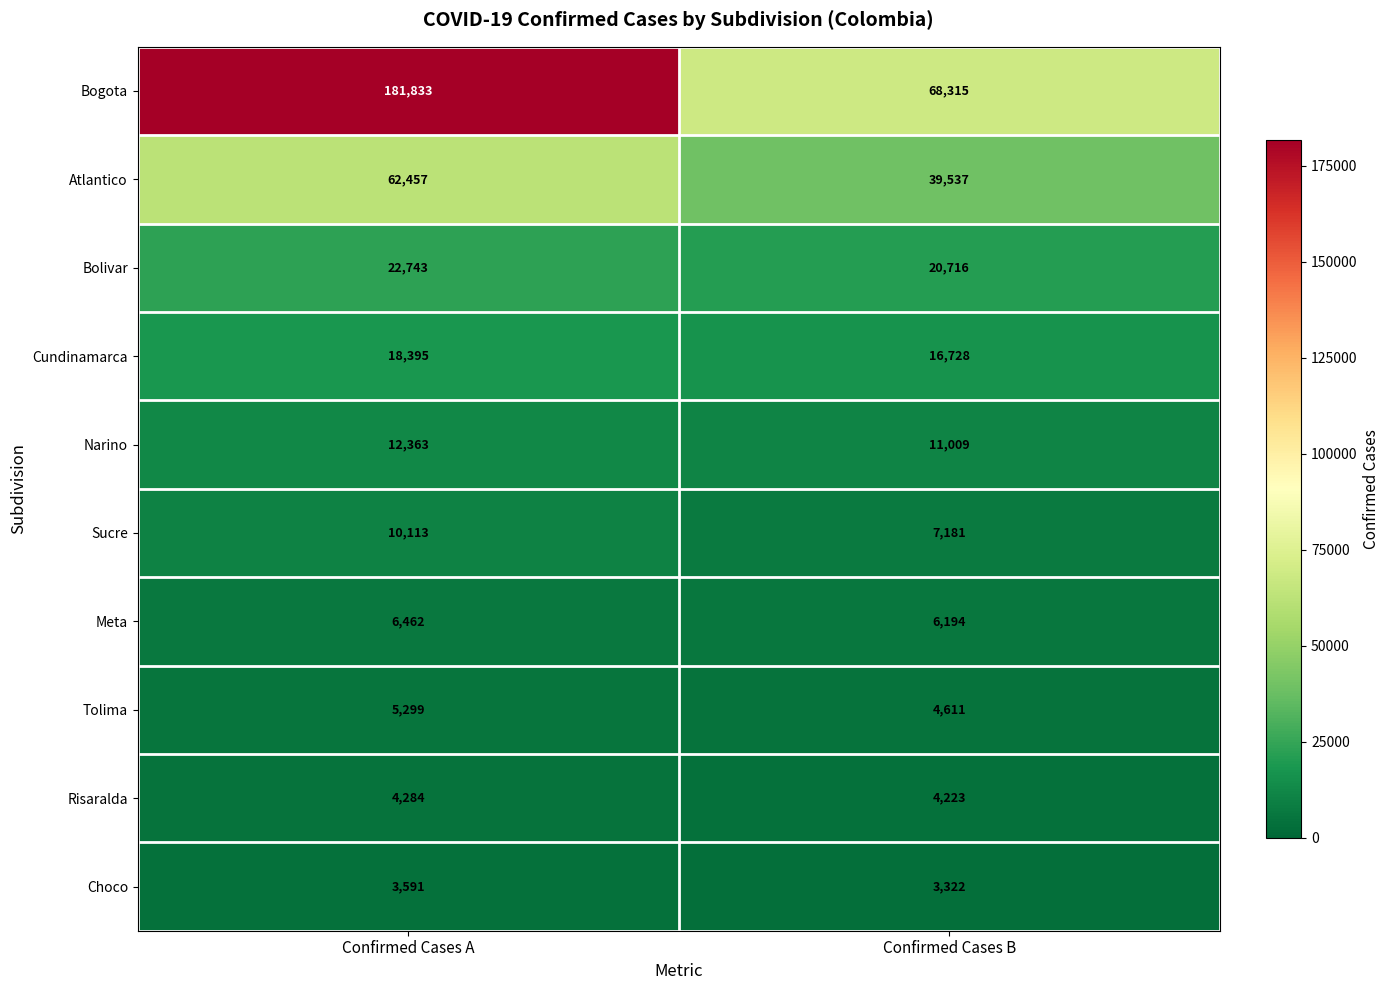

Reading right to left, transcribe all the data shown in this chart.

Bogota: Confirmed Cases B=68315	Confirmed Cases A=181833
Atlantico: Confirmed Cases B=39537	Confirmed Cases A=62457
Bolivar: Confirmed Cases B=20716	Confirmed Cases A=22743
Cundinamarca: Confirmed Cases B=16728	Confirmed Cases A=18395
Narino: Confirmed Cases B=11009	Confirmed Cases A=12363
Sucre: Confirmed Cases B=7181	Confirmed Cases A=10113
Meta: Confirmed Cases B=6194	Confirmed Cases A=6462
Tolima: Confirmed Cases B=4611	Confirmed Cases A=5299
Risaralda: Confirmed Cases B=4223	Confirmed Cases A=4284
Choco: Confirmed Cases B=3322	Confirmed Cases A=3591